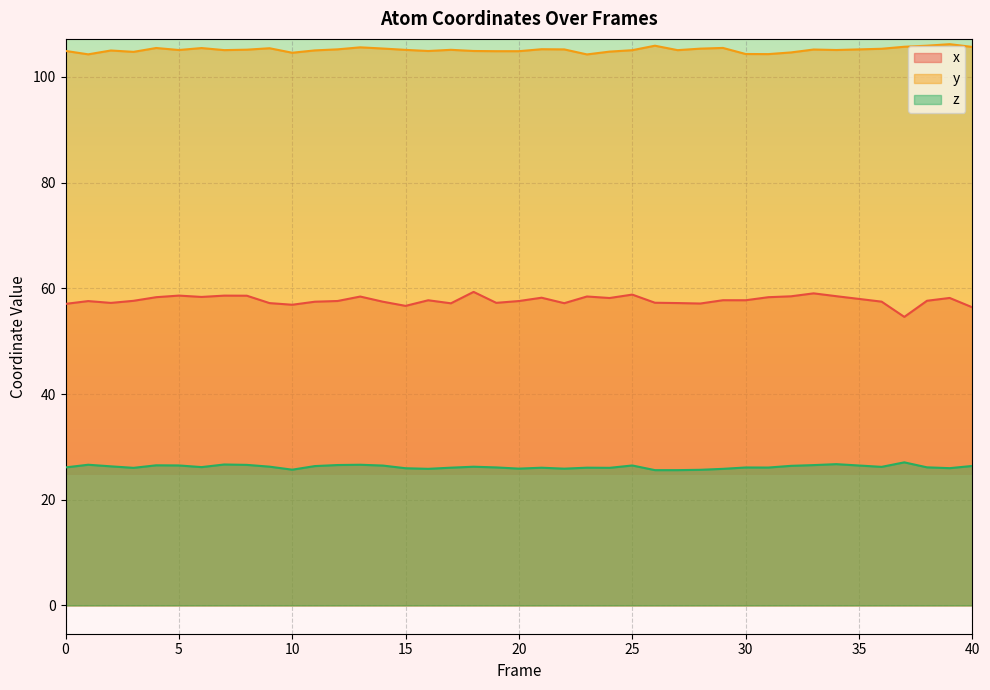

How many lines are shown in the chart?

3